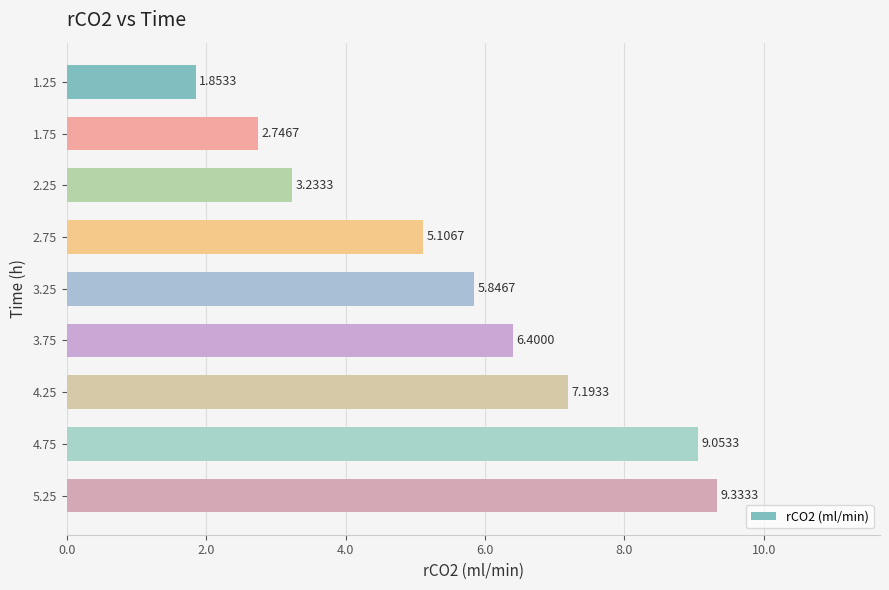

How many values exceed 5?

6